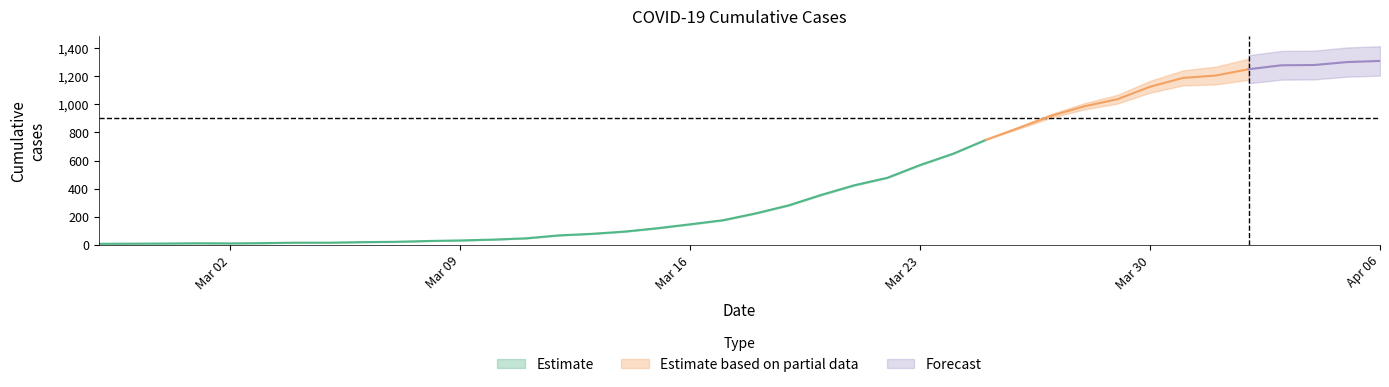

Where does the data first go above 224?

2020-03-19